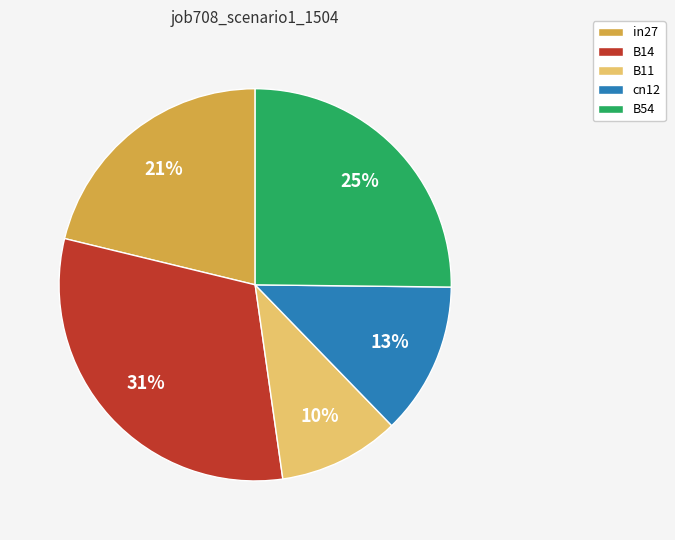

Which slice is the smallest?

B11